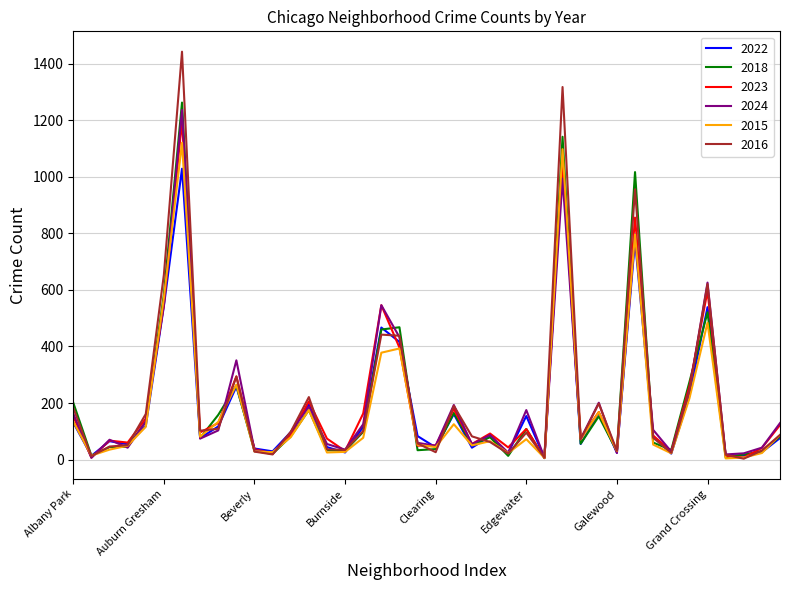

What is the highest value of the 2023 series?

1199